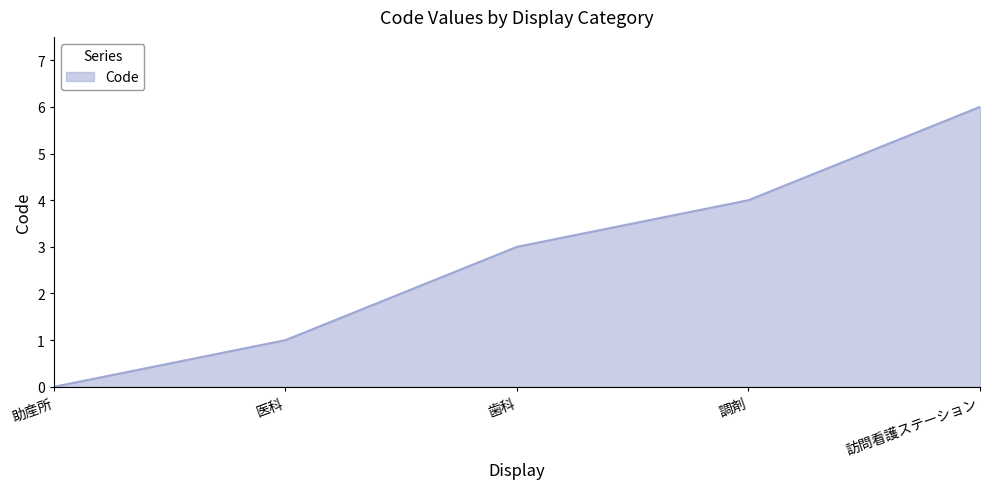

What position from the right is 助産所?

5